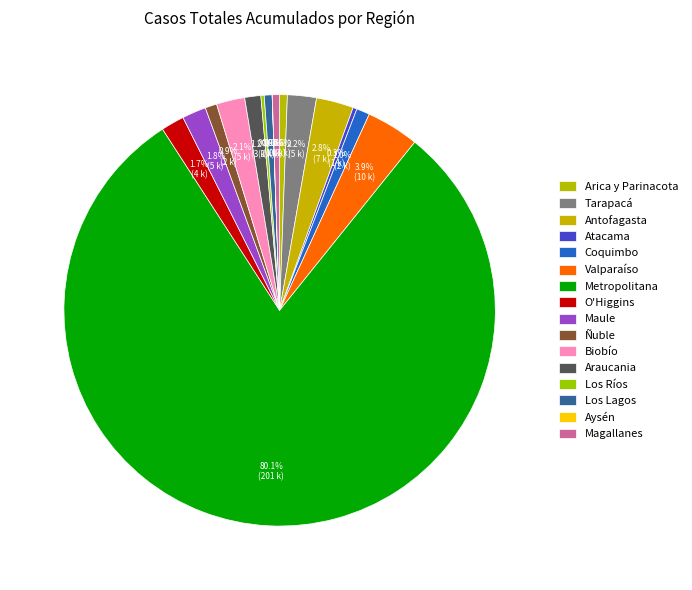

To the nearest percent, what is the average slice percentage?

6%